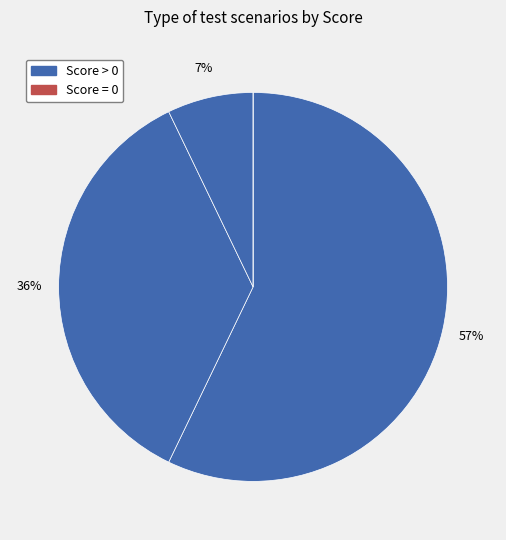

Is there a majority slice in this chart?

Yes